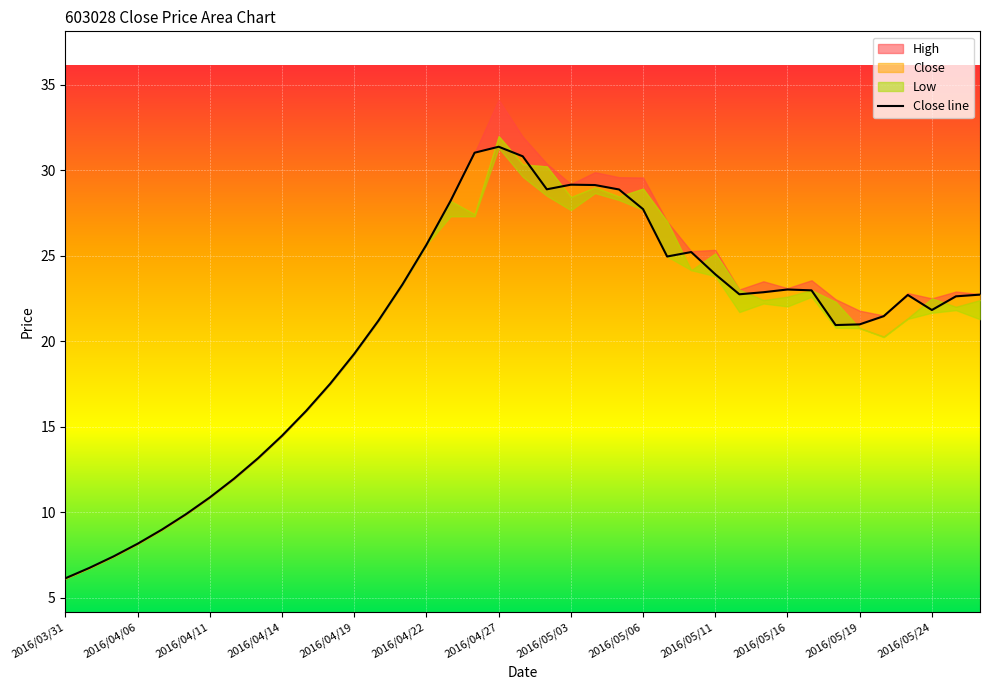

List the labels in order of Low value, smallest first.

2016/03/31, 2016/04/01, 2016/04/05, 2016/04/06, 2016/04/07, 2016/04/08, 2016/04/11, 2016/04/12, 2016/04/13, 2016/04/14, 2016/04/15, 2016/04/18, 2016/04/19, 2016/05/20, 2016/05/19, 2016/05/18, 2016/04/20, 2016/05/26, 2016/05/23, 2016/05/24, 2016/05/12, 2016/05/25, 2016/05/16, 2016/05/13, 2016/05/17, 2016/04/21, 2016/05/11, 2016/05/10, 2016/05/09, 2016/04/22, 2016/04/25, 2016/04/26, 2016/05/03, 2016/05/06, 2016/05/05, 2016/04/29, 2016/05/04, 2016/04/28, 2016/04/27